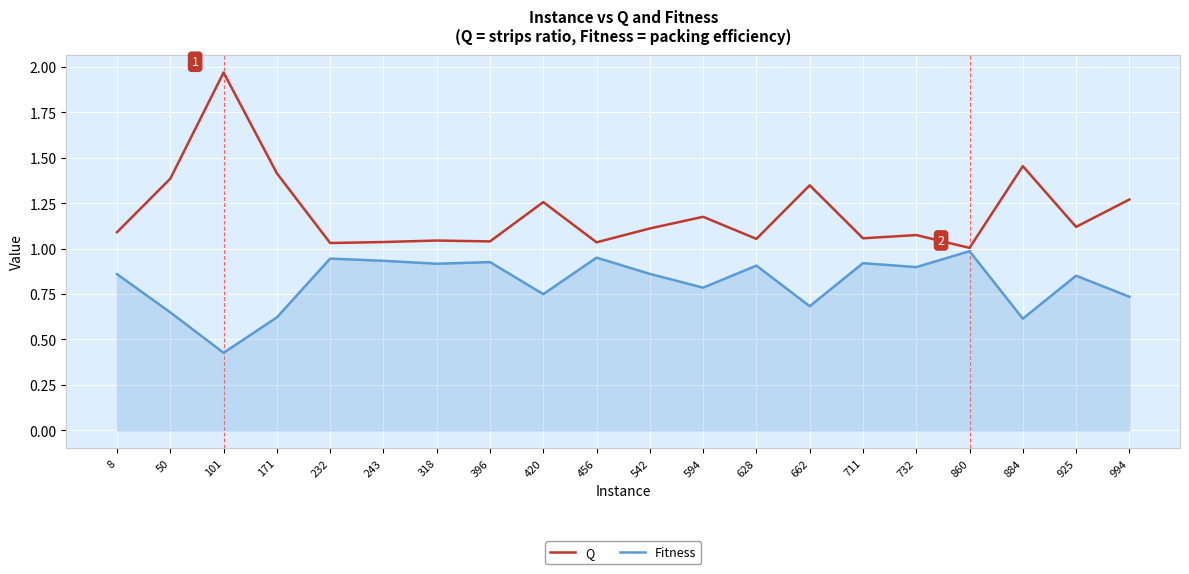

Which category has the highest value in the Fitness series?

860